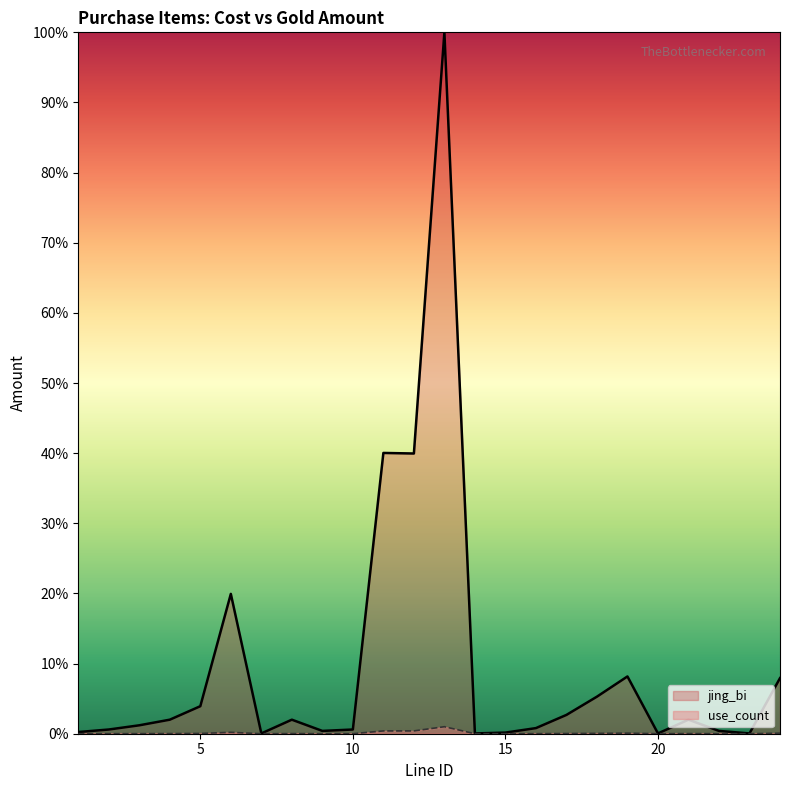

What is the difference between the maximum and minimum values in the jing_bi series?

100.0